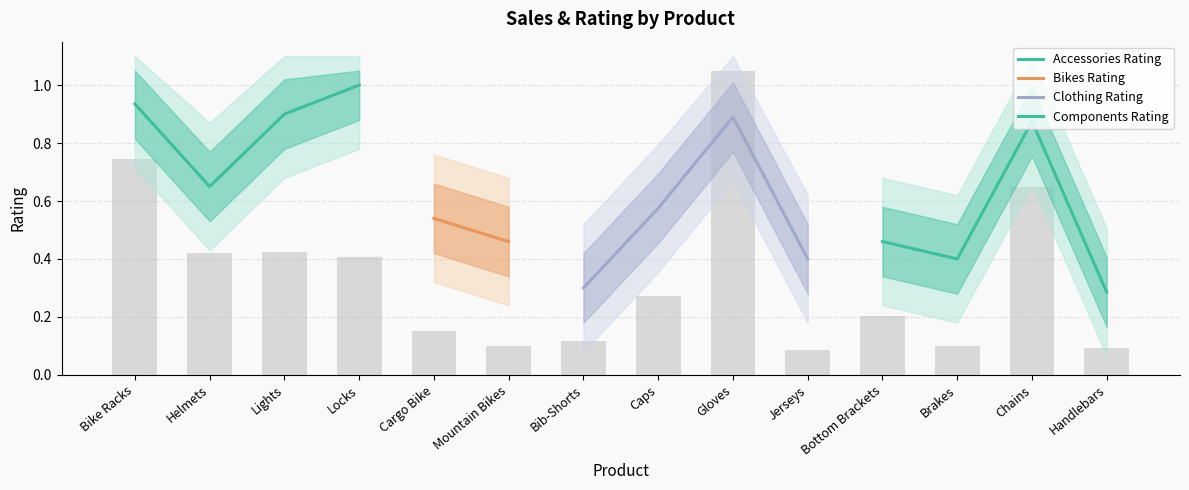

Reading right to left, transcribe all the data shown in this chart.

0.1	0.6	0.1	0.2	0.1	1.1	0.3	0.1	0.1	0.2	0.4	0.4	0.4	0.7